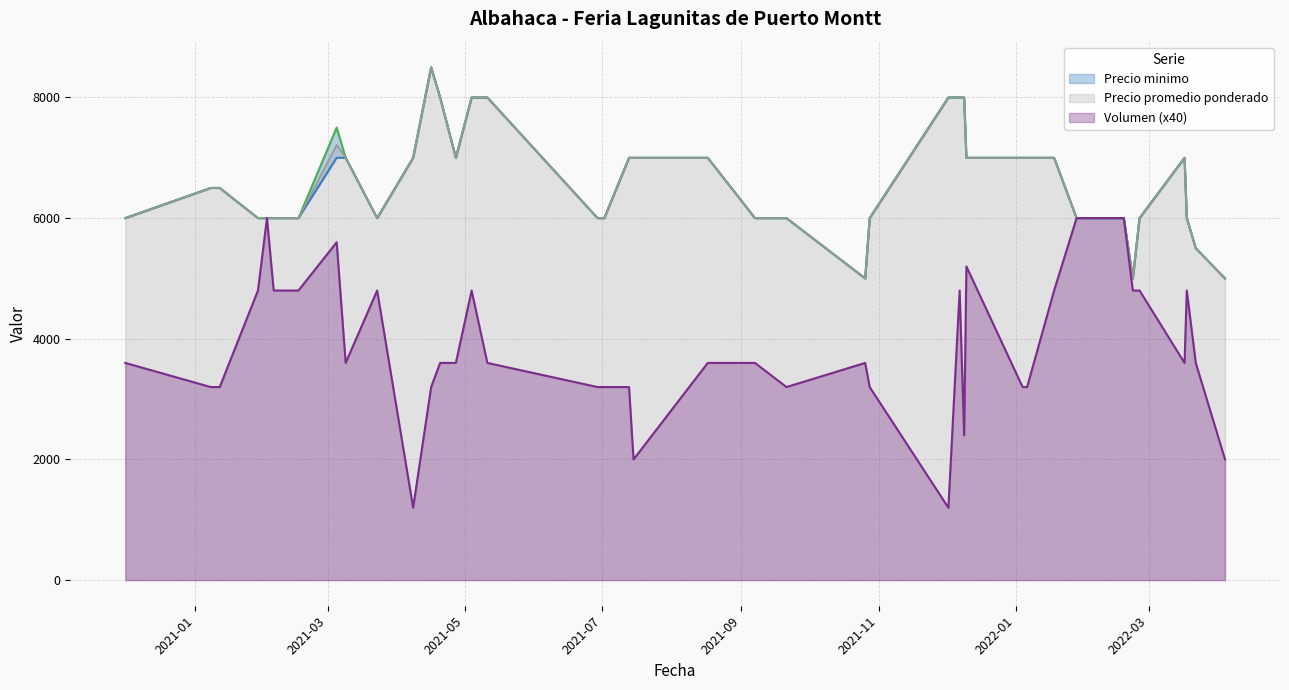

What is the highest value of the Volumen (x40) series?

6000